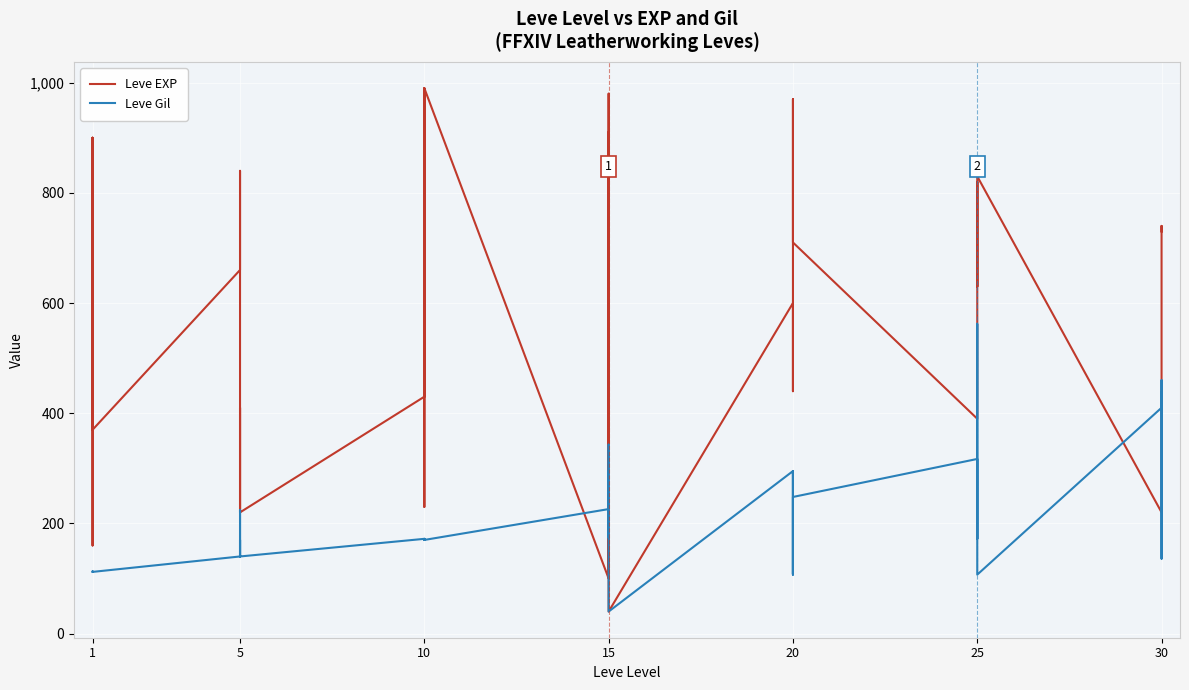

Rank the series at 10 from highest to lowest value.

Leve EXP, Leve Gil